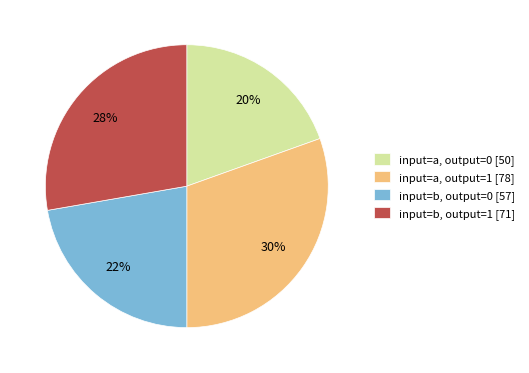

Count the number of slices in the pie.

4